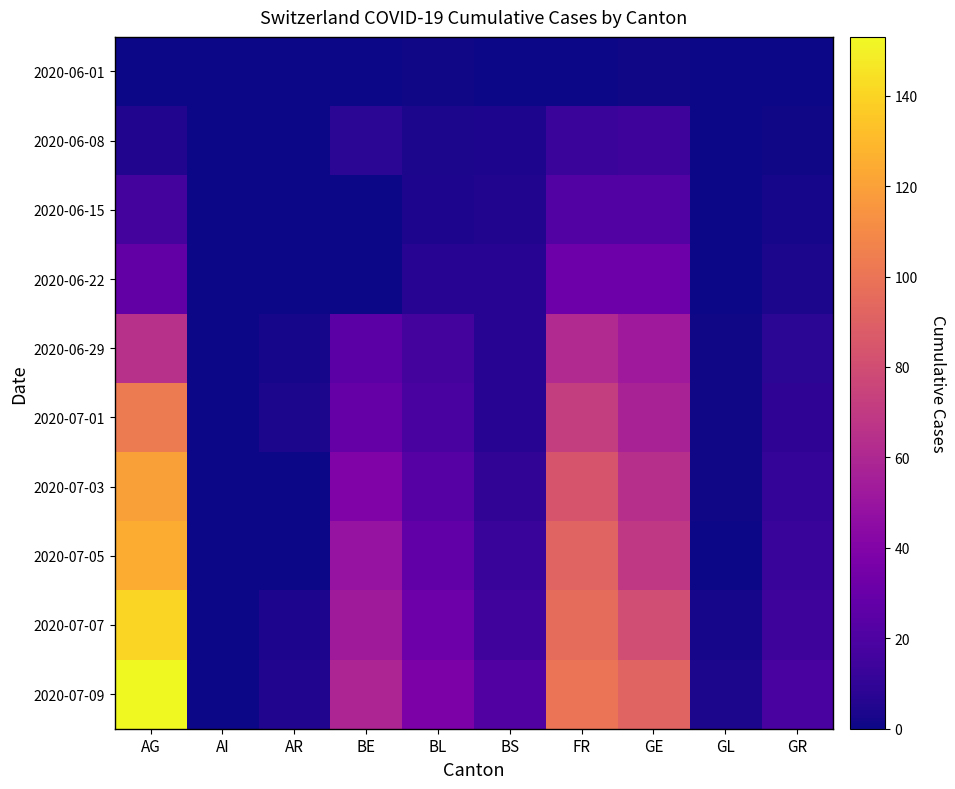

Rank the series by their maximum value, from lowest to highest.

2020-06-01, 2020-06-08, 2020-06-15, 2020-06-22, 2020-06-29, 2020-07-01, 2020-07-03, 2020-07-05, 2020-07-07, 2020-07-09